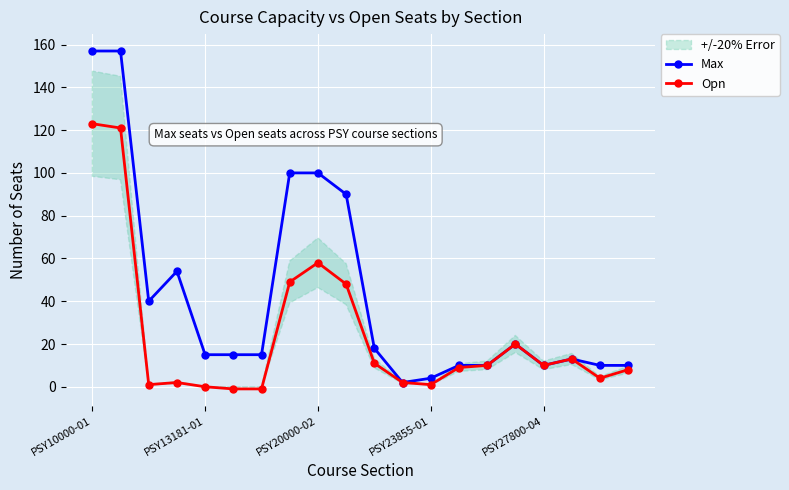

Count the number of categories in the chart.

20